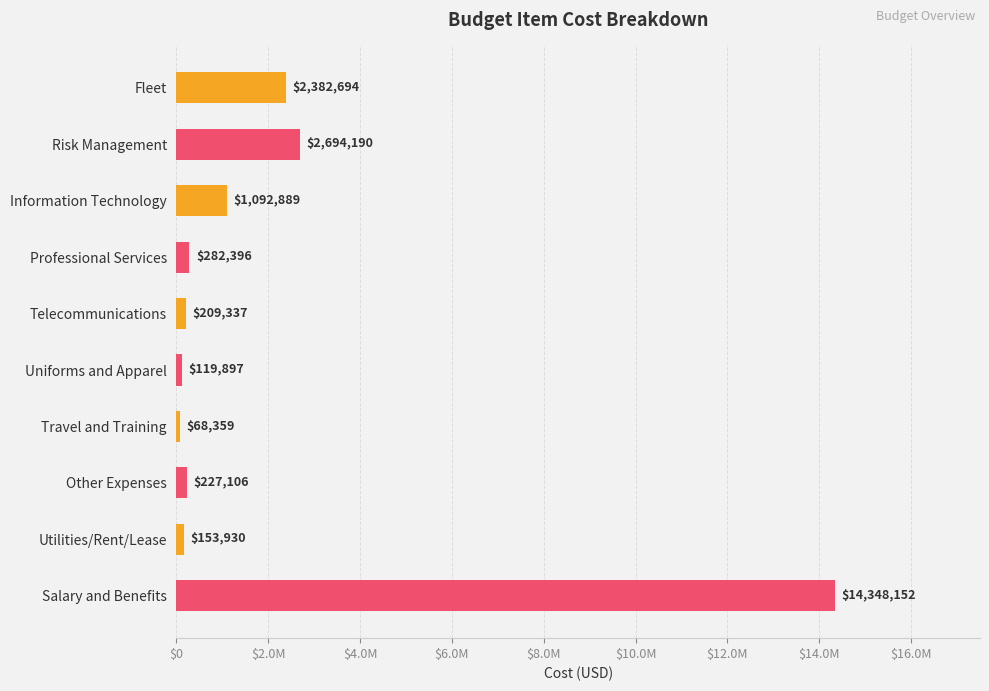

Rank the categories by value from highest to lowest.

Salary and Benefits, Risk Management, Fleet, Information Technology, Professional Services, Other Expenses, Telecommunications, Utilities/Rent/Lease, Uniforms and Apparel, Travel and Training